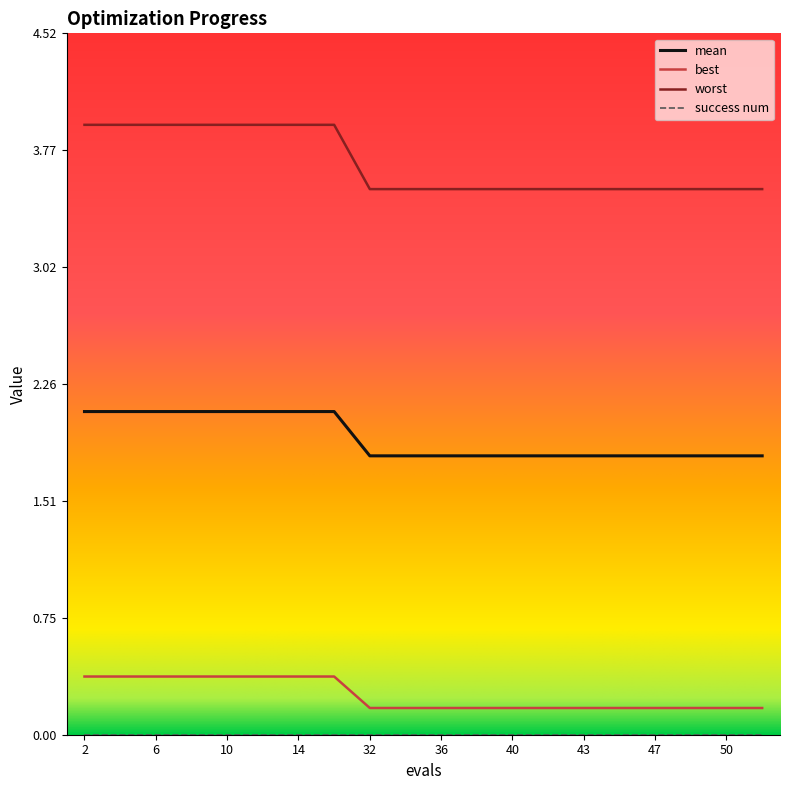

Which series has the largest total across all categories?

worst